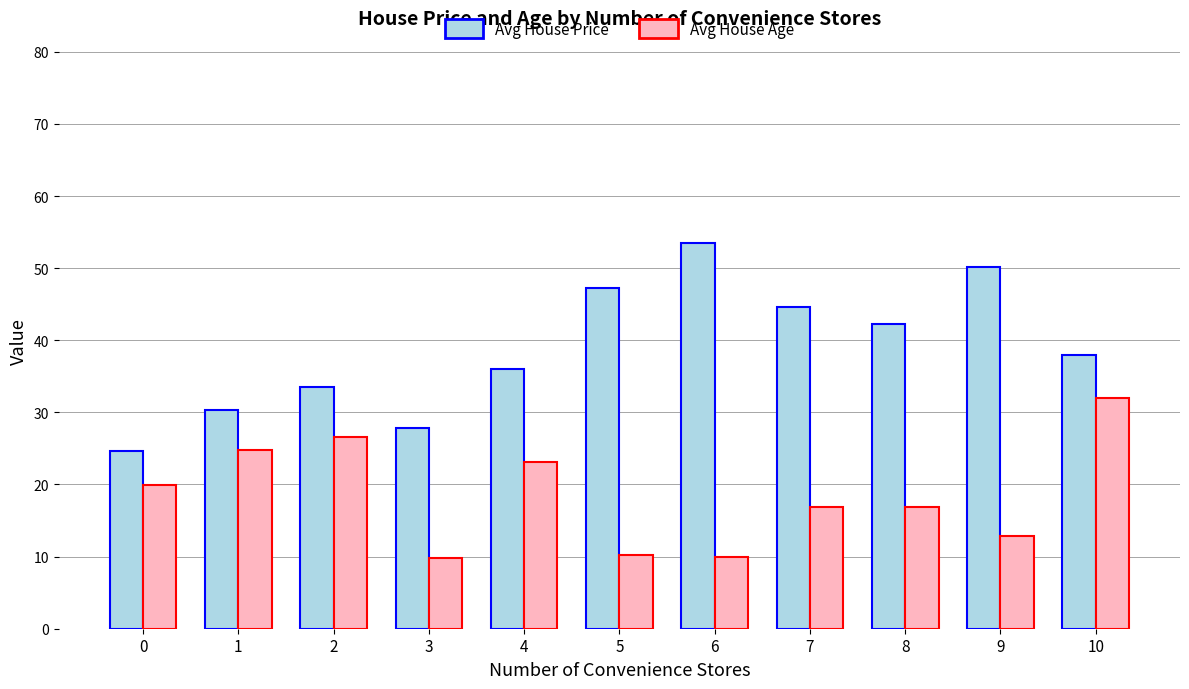

At which label does Avg House Price first exceed 37?

5